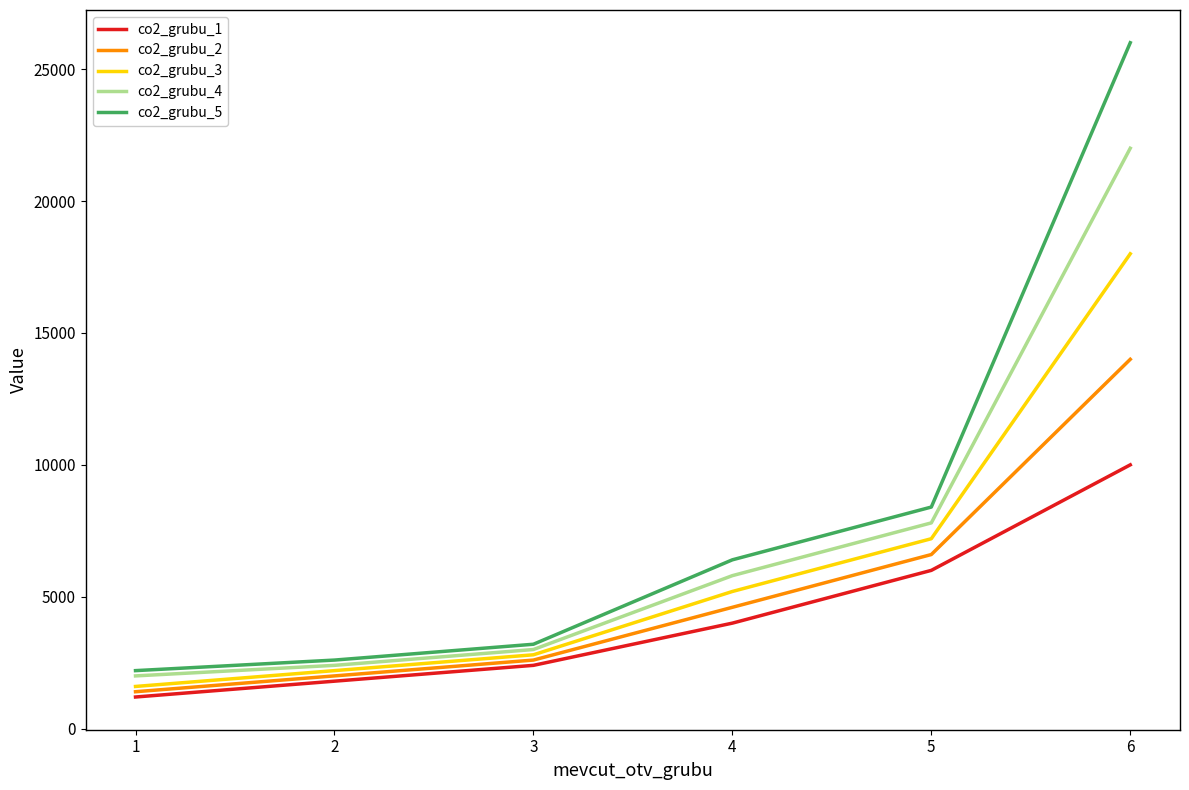

True or false: co2_grubu_1 and co2_grubu_4 intersect in this chart.

False